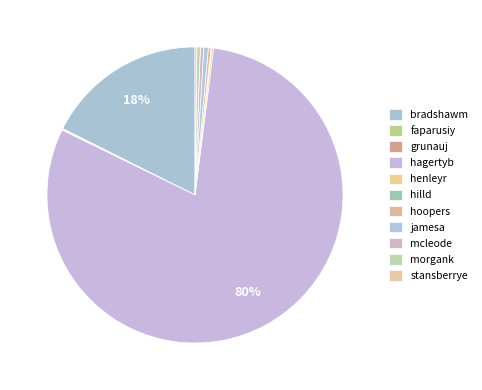

What is the smallest slice in the pie chart?

grunauj